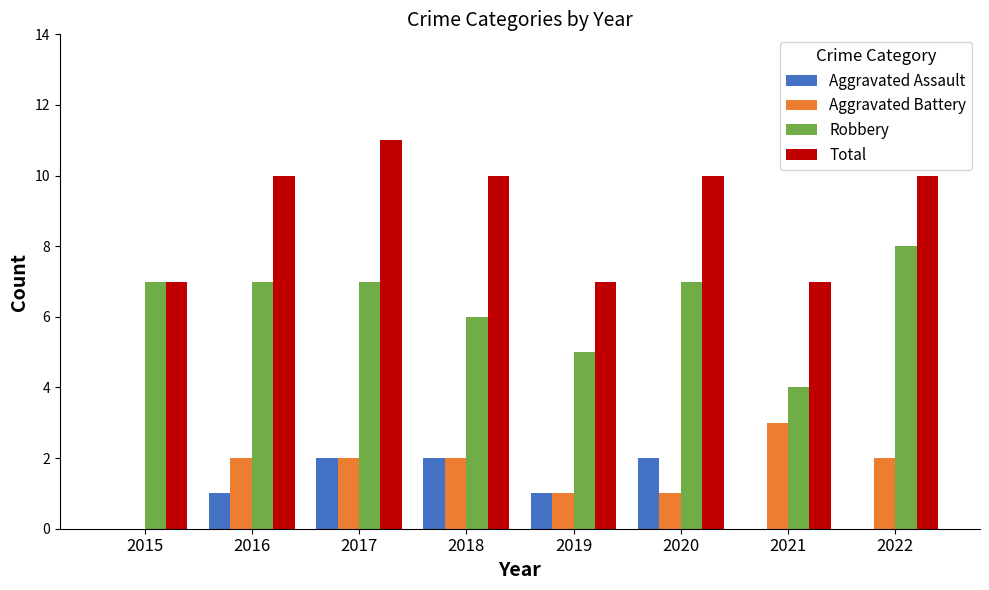

The Robbery series shows 5 at 2019. True or false?

True